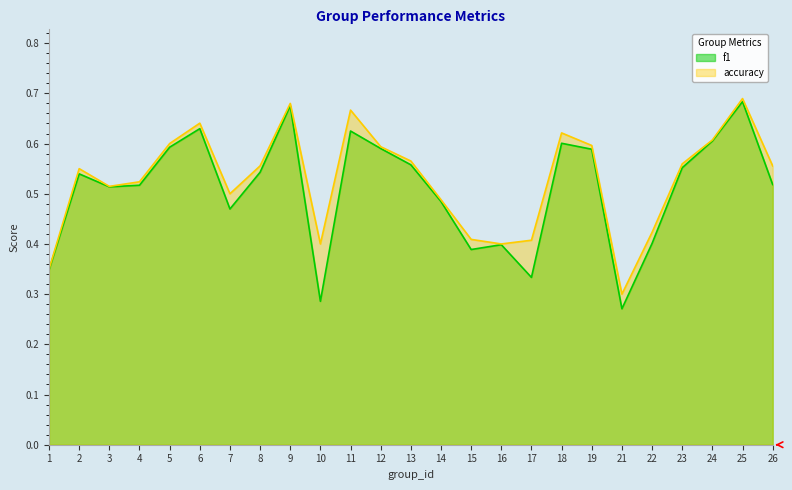

At which category does the chart reach its peak across all series?

25